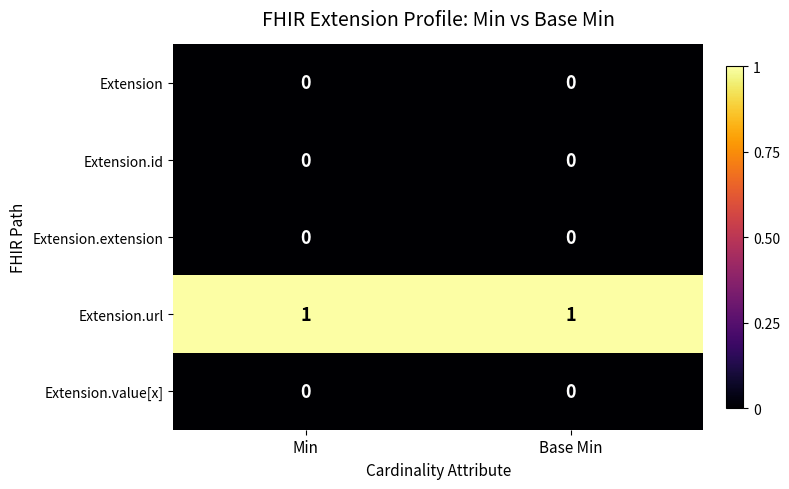

Is the value of Extension.value[x] at Min greater than the value of Extension.url at Base Min?

No